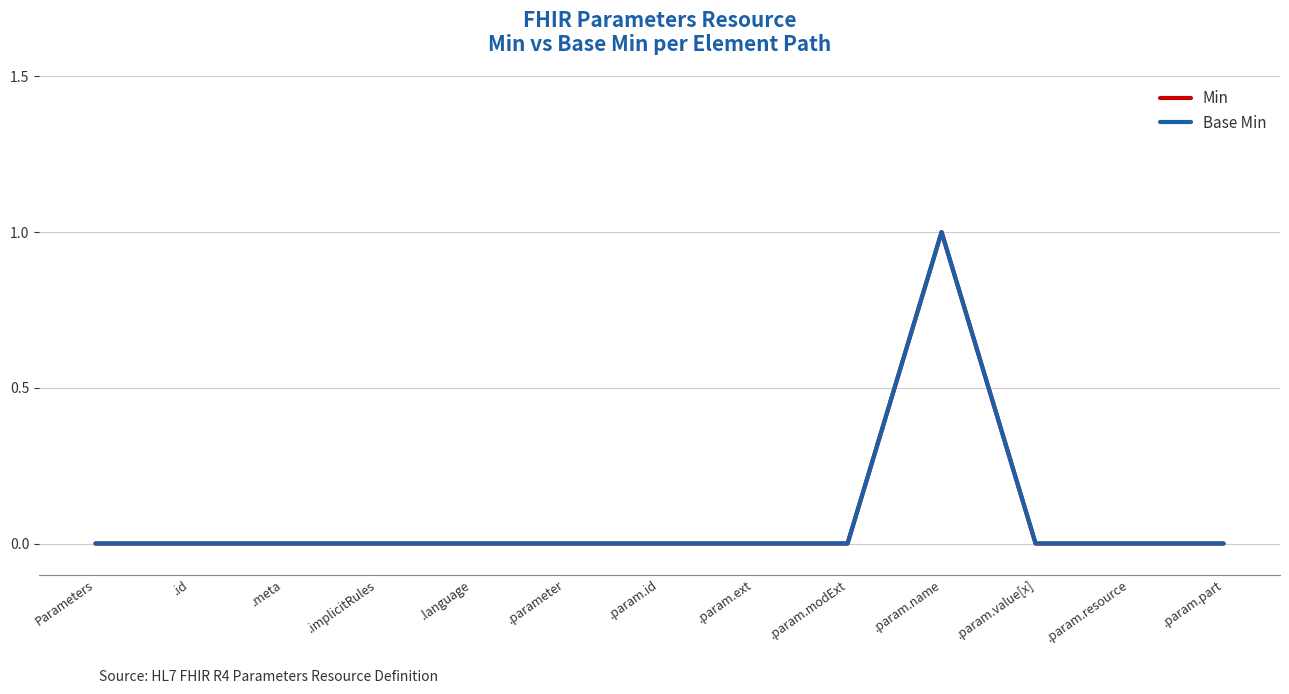

Which series has the largest total across all categories?

Min